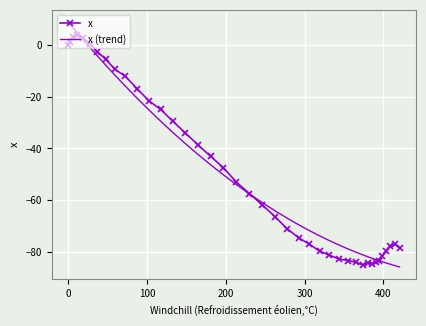

The chart shows a value of -24.9 at 117.2. True or false?

True